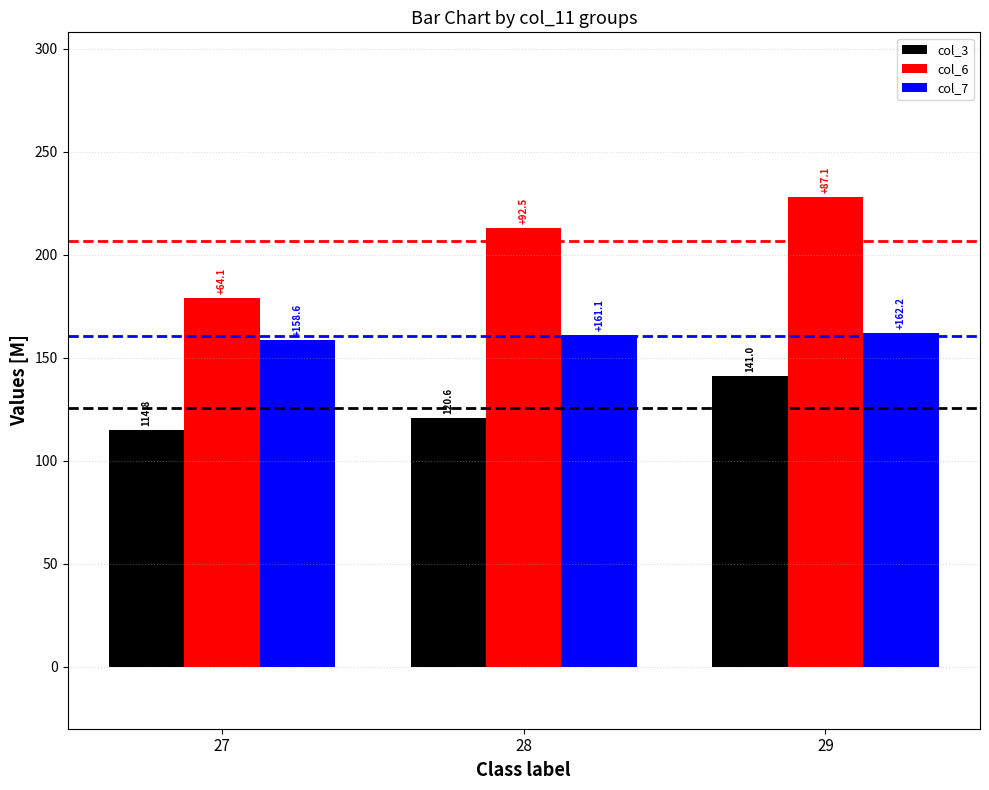

At which category is the sum across all series the highest?

29